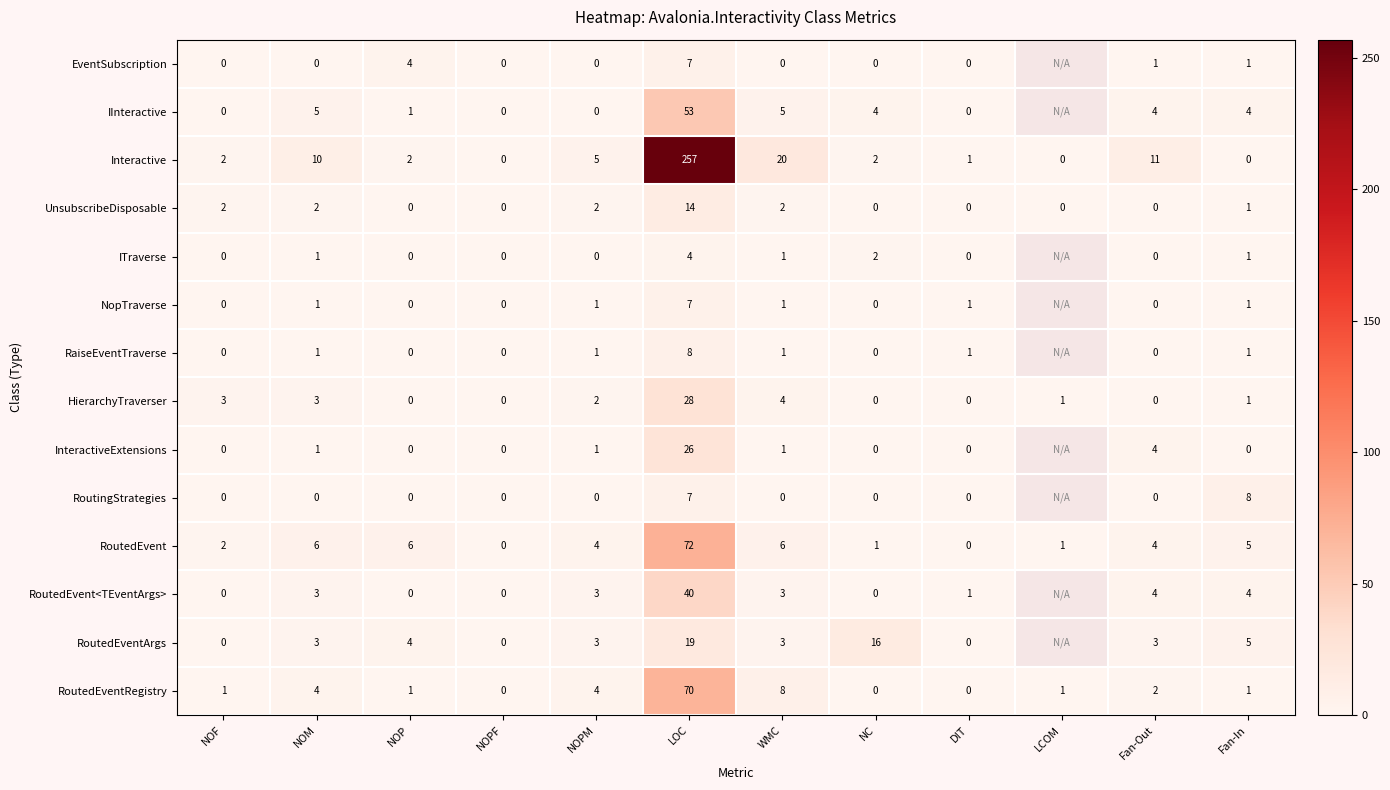

The value of UnsubscribeDisposable at NOP is 0. True or false?

True